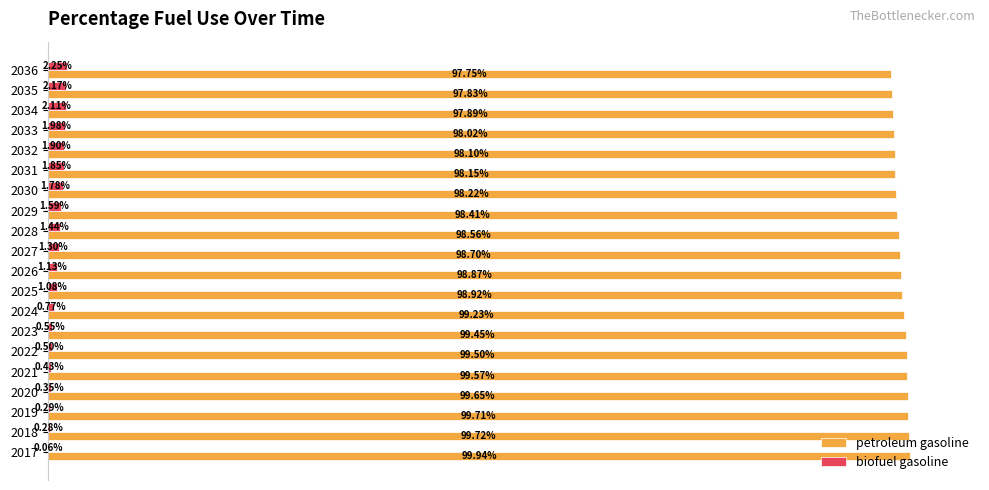

What are all the series names shown in the legend?

petroleum gasoline, biofuel gasoline